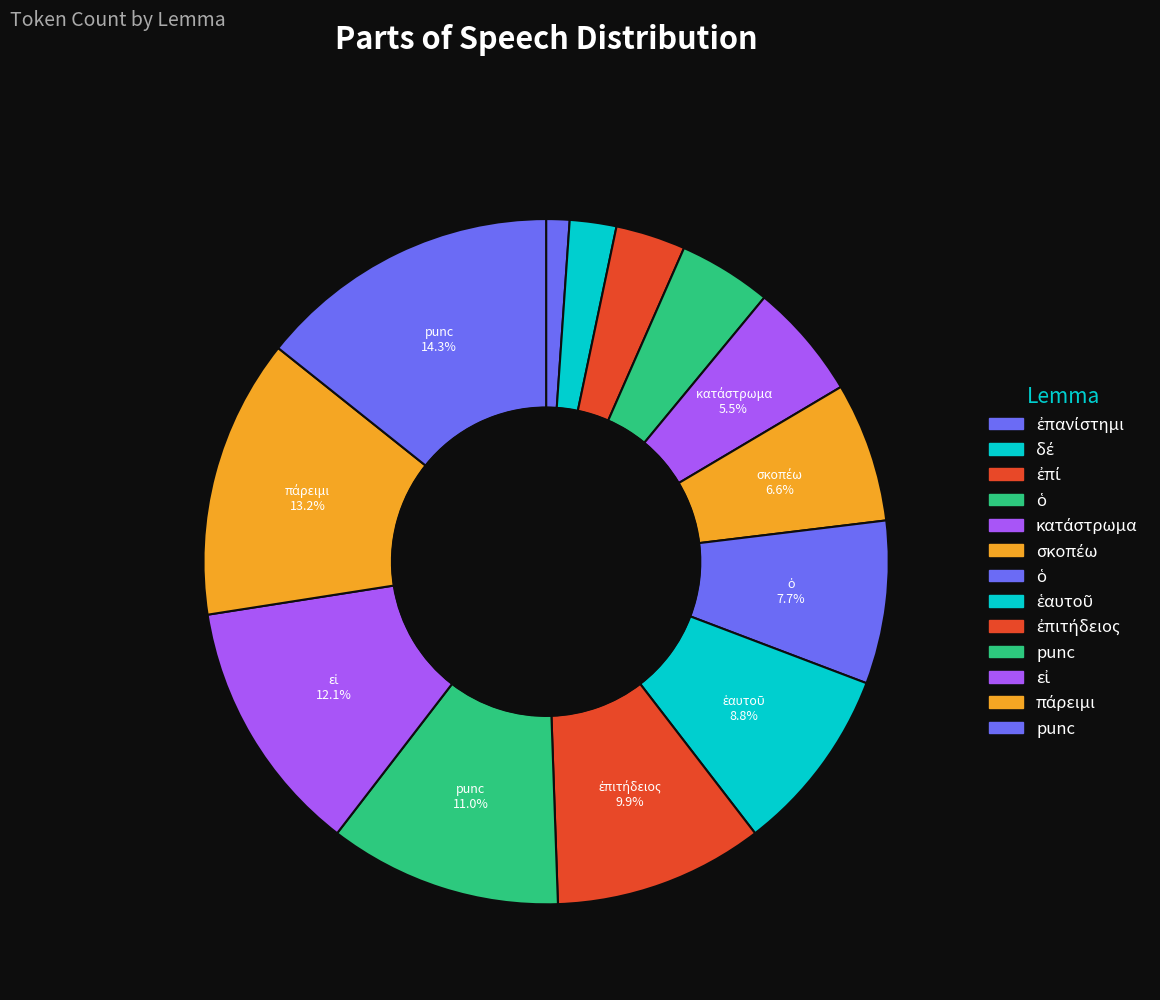

How many slices are in this pie chart?

13